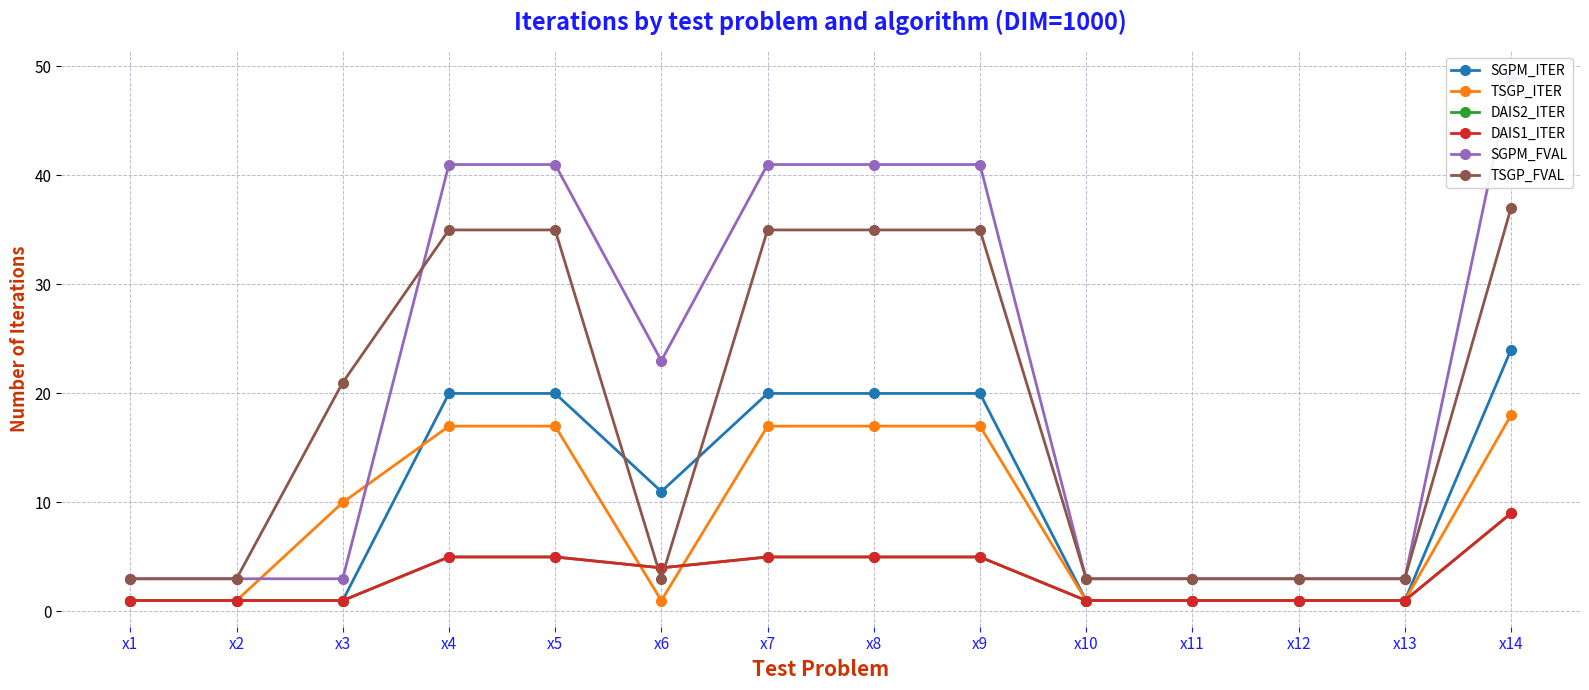

What is the minimum value shown in the chart?

1